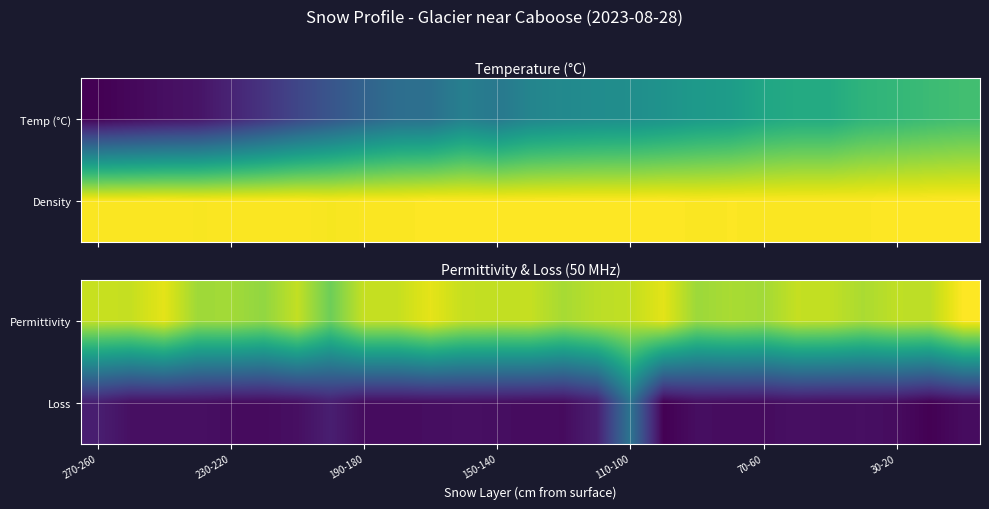

Reading right to left, list all the values displayed in this chart.

Permittivity: 2.3	2.1	2.1	2.0	2.1	2.1	2.0	2.0	1.9	2.2	2.1	2.1	2.0	2.1	2.1	2.1	2.2	2.1	2.1	1.8	2.1	1.9	2.0	2.0	2.2	2.1	2.1
Loss: 0.1	0.0	0.1	0.1	0.1	0.1	0.1	0.1	0.1	0.0	0.9	0.2	0.1	0.1	0.1	0.1	0.1	0.1	0.1	0.2	0.1	0.1	0.1	0.1	0.1	0.1	0.2